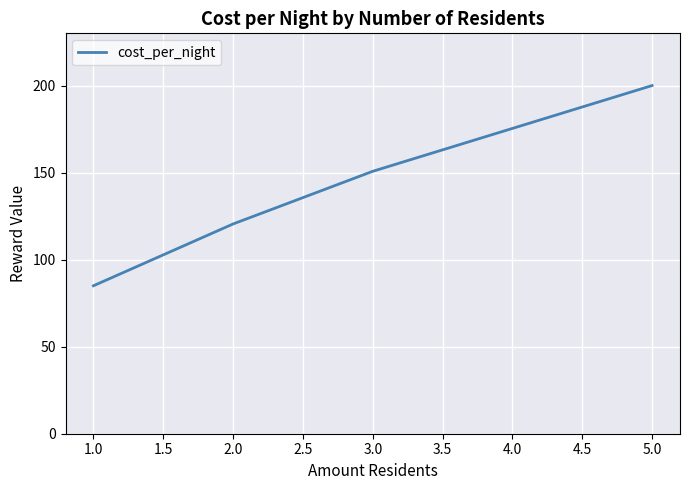

True or false: there are more than 2 points higher than both neighbors.

False